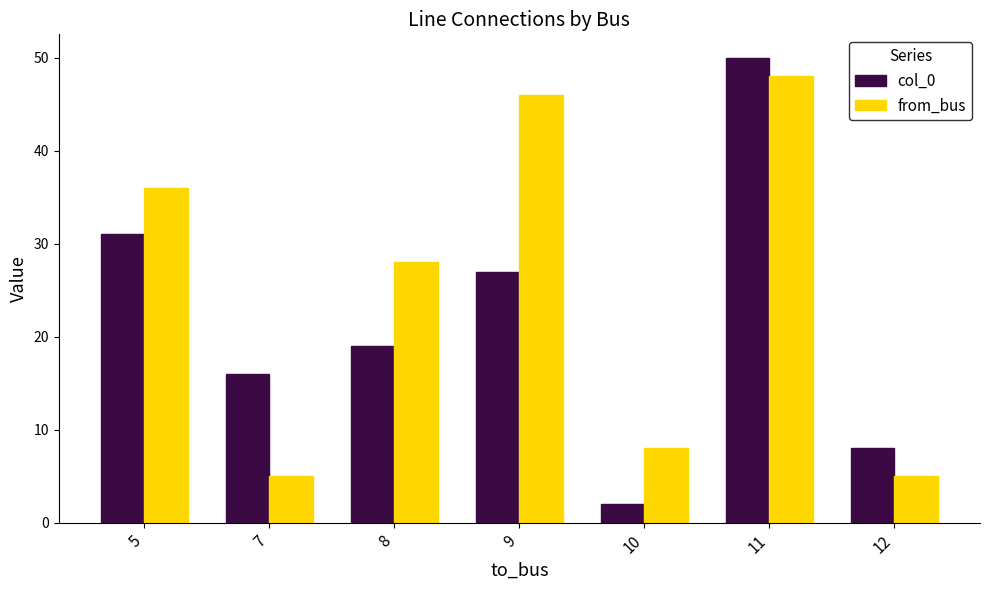

What is the minimum value for col_0?

2